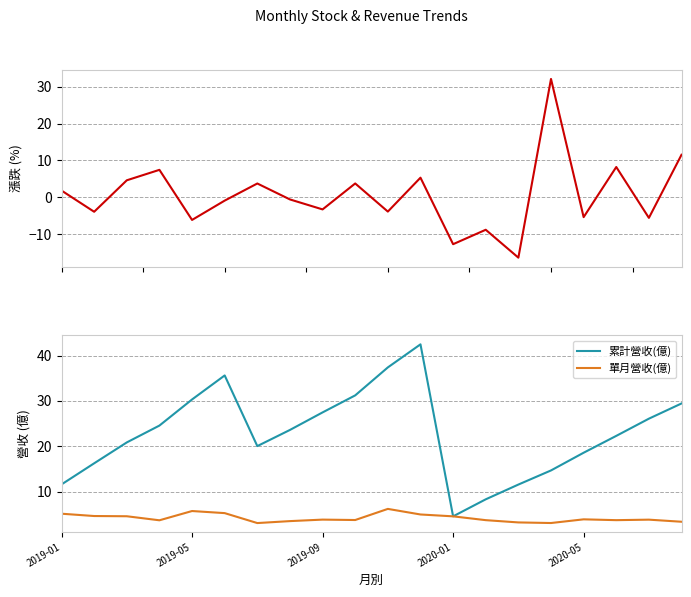

True or false: 單月營收(億) has a value of 5.8 at 2019-05.

True